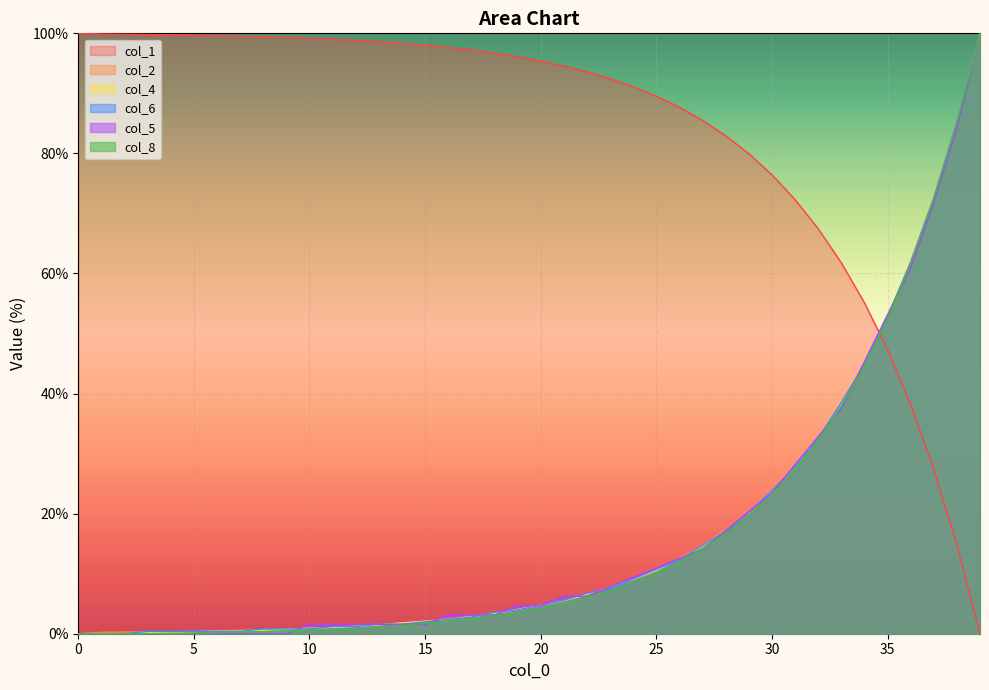

How many lines are shown in the chart?

6